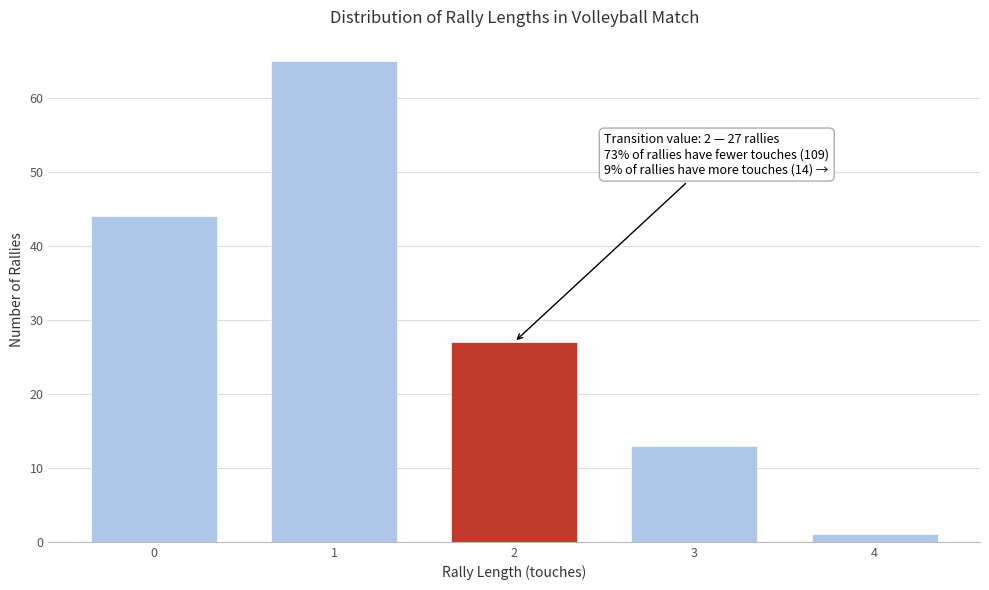

Reading left to right, list all the values displayed in this chart.

0=44	1=65	2=27	3=13	4=1